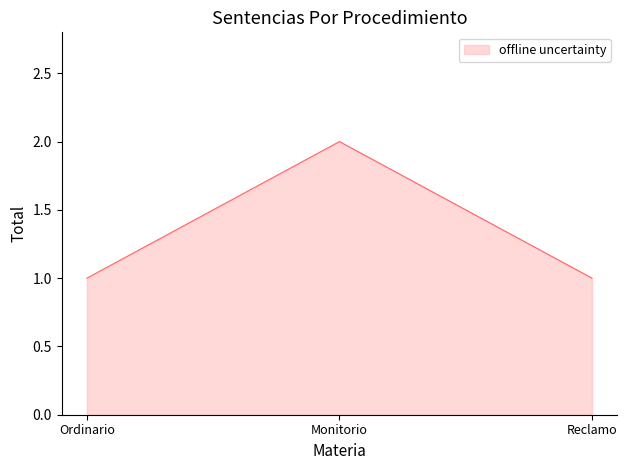

True or false: the data shows 0 at Reclamo.

False